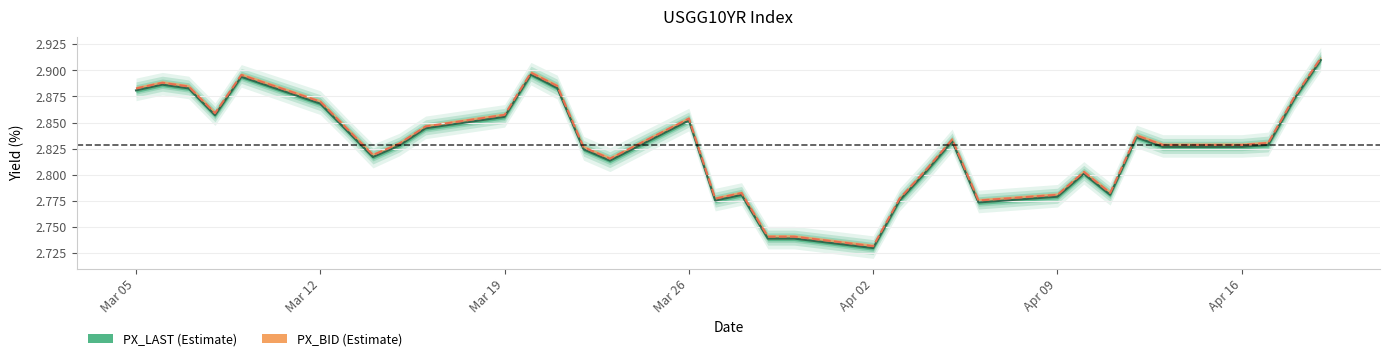

The value of PX_BID at 13 is 4.5. True or false?

False